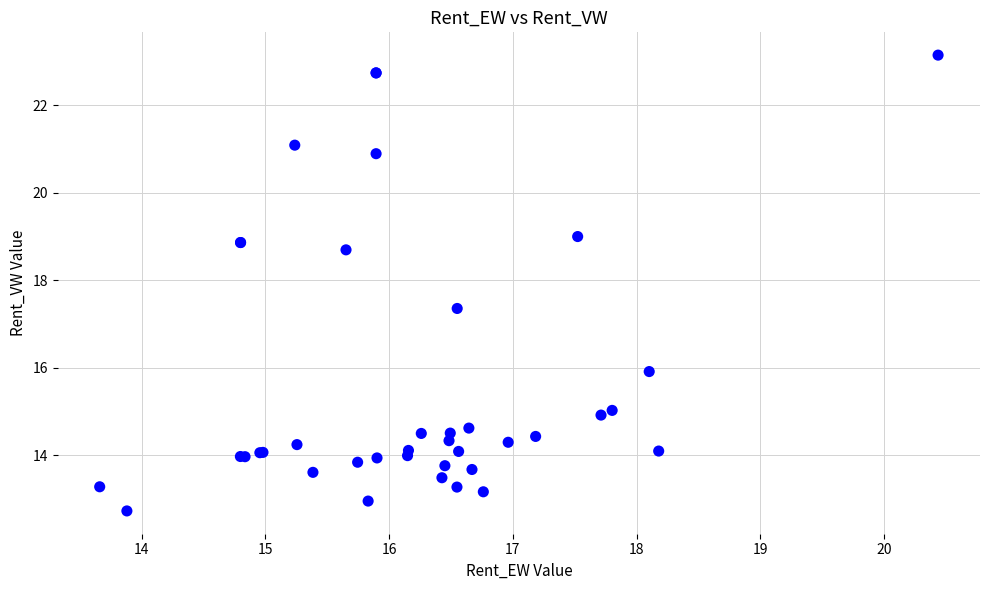

What Y value in the scatter plot is closest to 17?

17.4